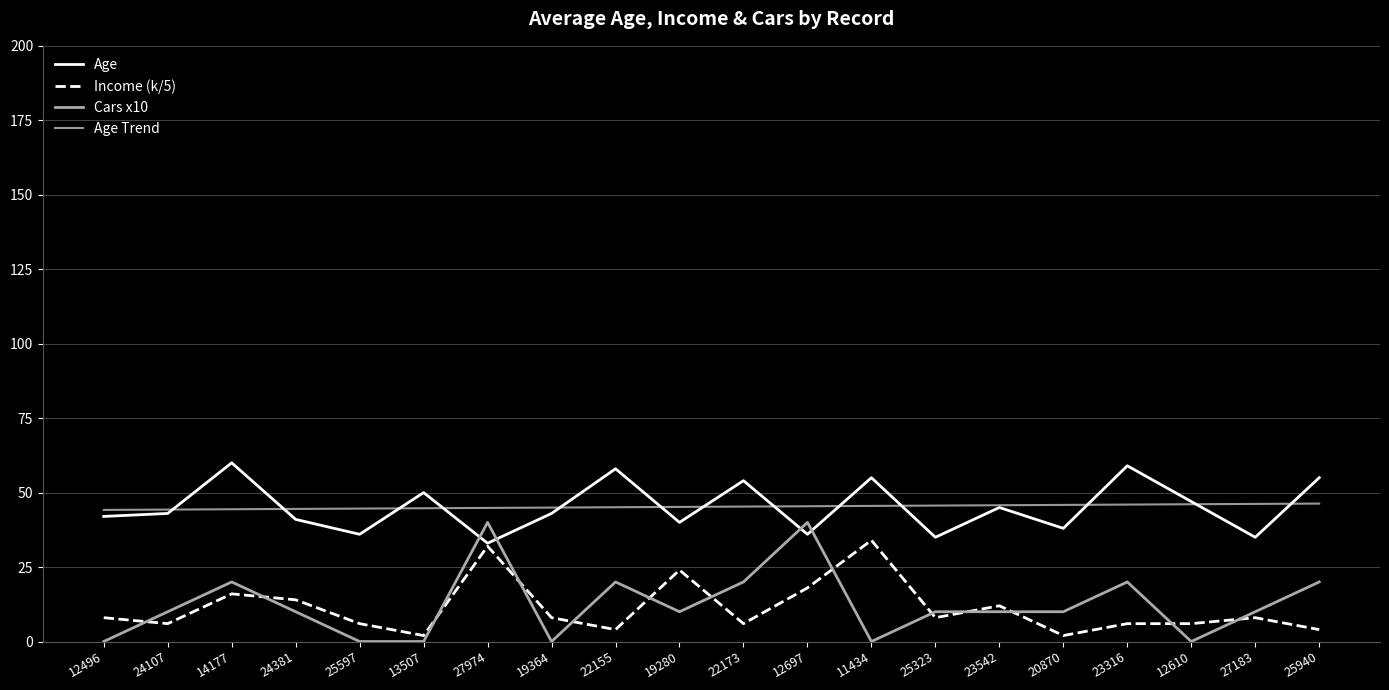

Where is the first local maximum for Cars x10?

14177